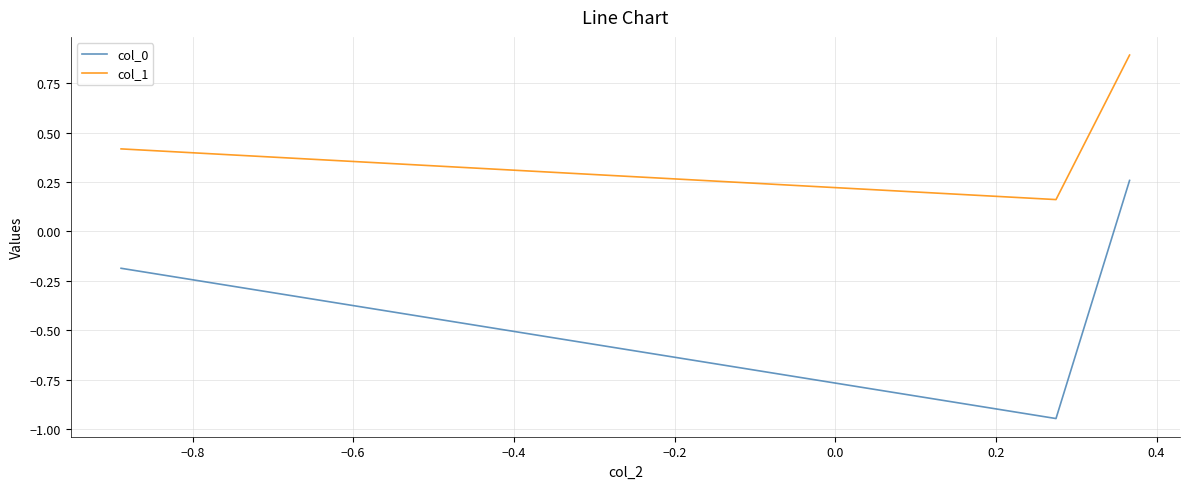

Which series has the largest range (max minus min)?

col_0